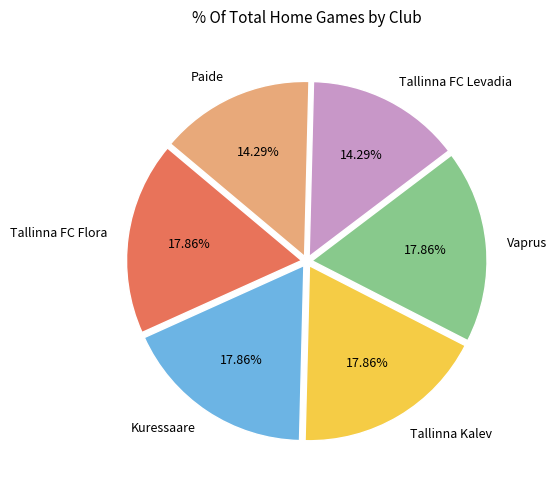

Combined, do Tallinna Kalev and Tallinna FC Flora account for over 50%?

No